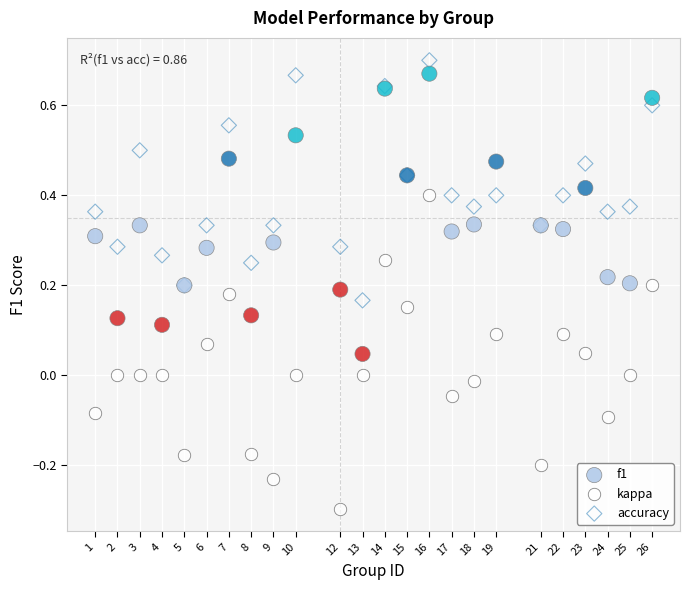

What are all the series names shown in the legend?

f1, kappa, accuracy